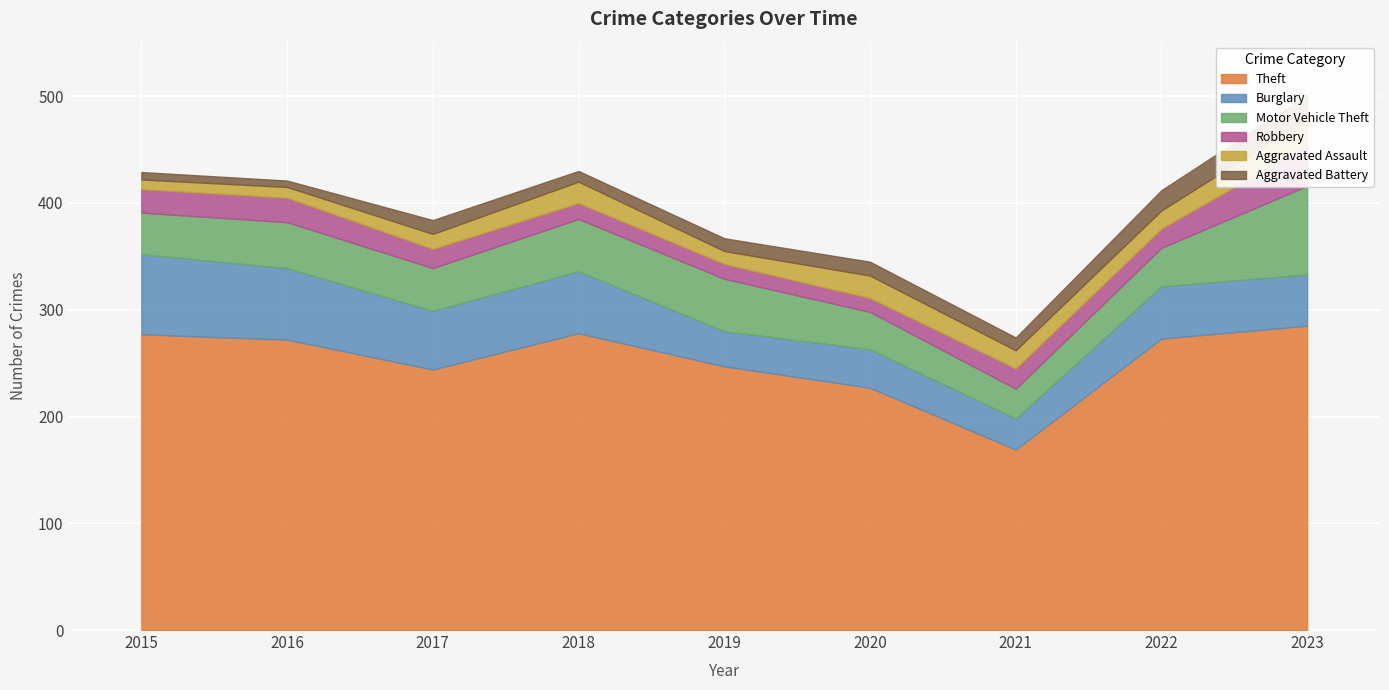

List the series in order of their peak value, lowest first.

Aggravated Battery, Aggravated Assault, Robbery, Burglary, Motor Vehicle Theft, Theft